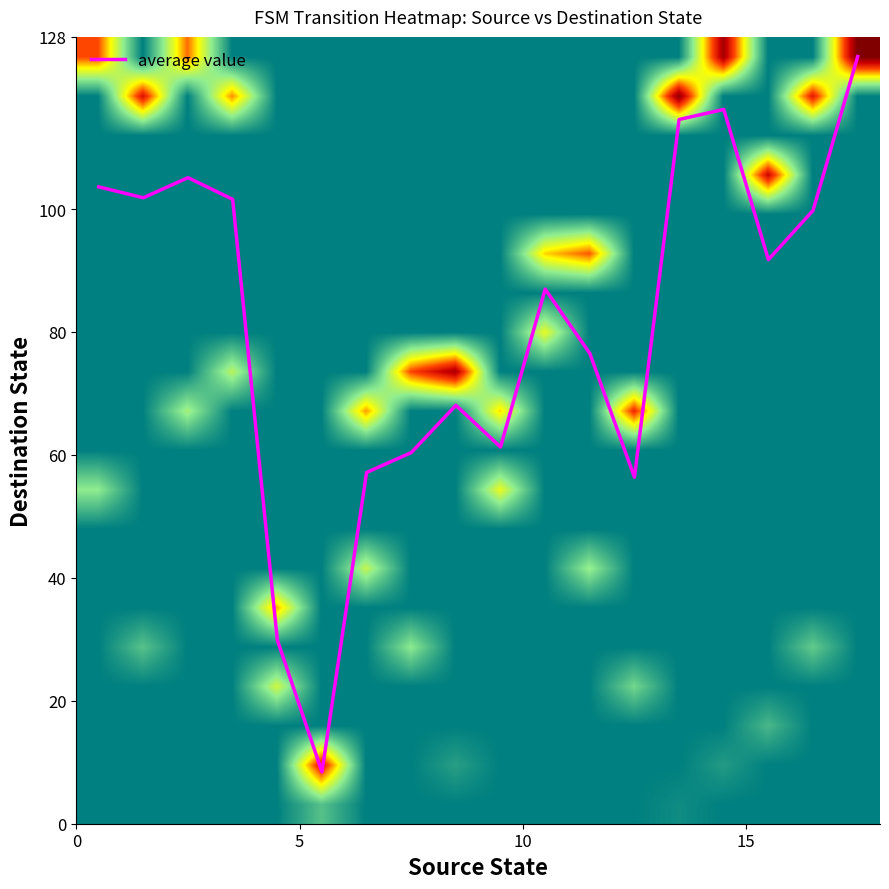

What is the lowest value of the average value series?

8.4